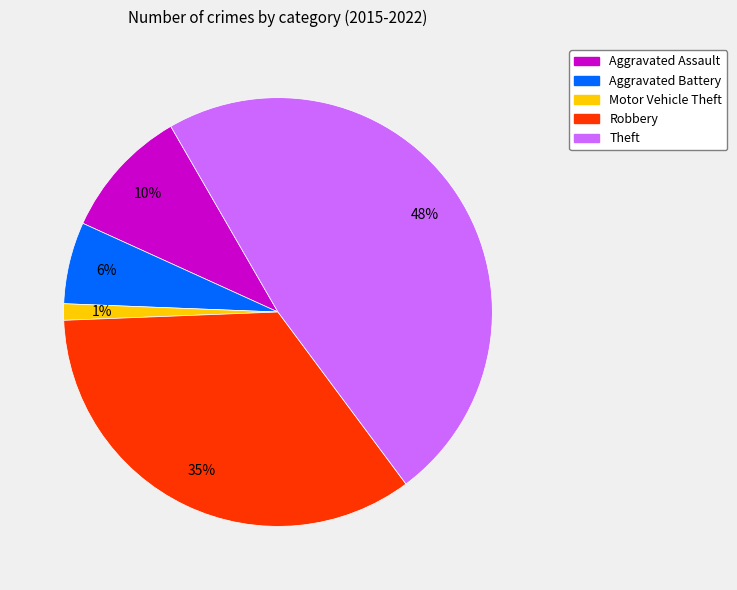

Does Theft represent more than half of the total?

No